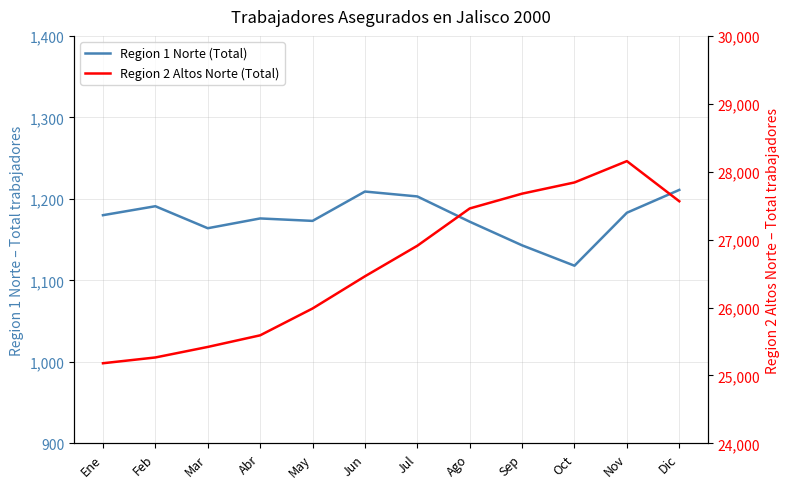

Reading left to right, transcribe all the data shown in this chart.

Region 1 Norte (Total): Ene=1180	Feb=1191	Mar=1164	Abr=1176	May=1173	Jun=1209	Jul=1203	Ago=1172	Sep=1143	Oct=1118	Nov=1183	Dic=1211
Region 2 Altos Norte (Total): Ene=25180	Feb=25265	Mar=25420	Abr=25591	May=25986	Jun=26460	Jul=26910	Ago=27459	Sep=27677	Oct=27842	Nov=28156	Dic=27565